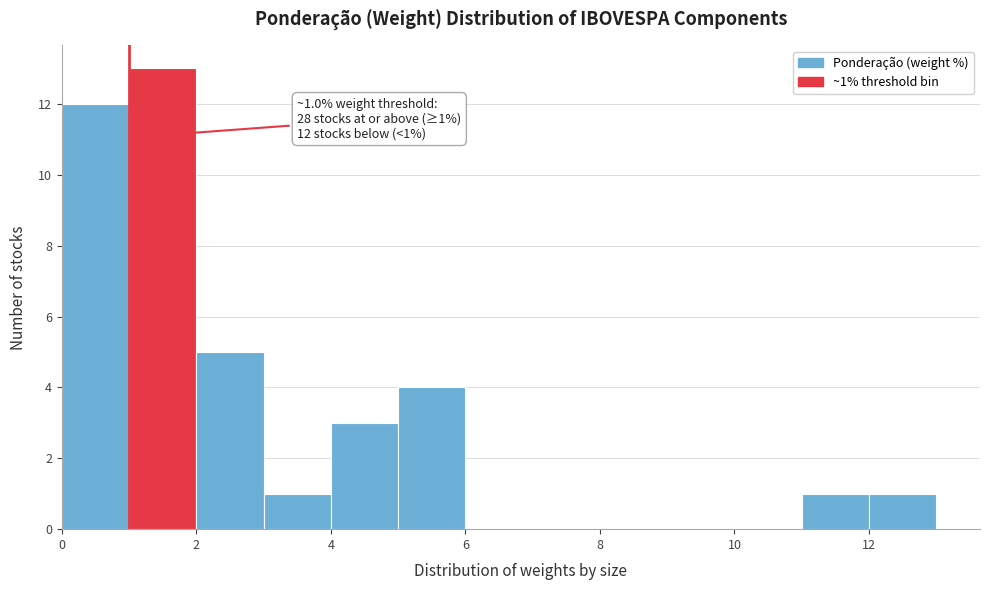

Which range on the x-axis has the tallest bar?

1 to 2